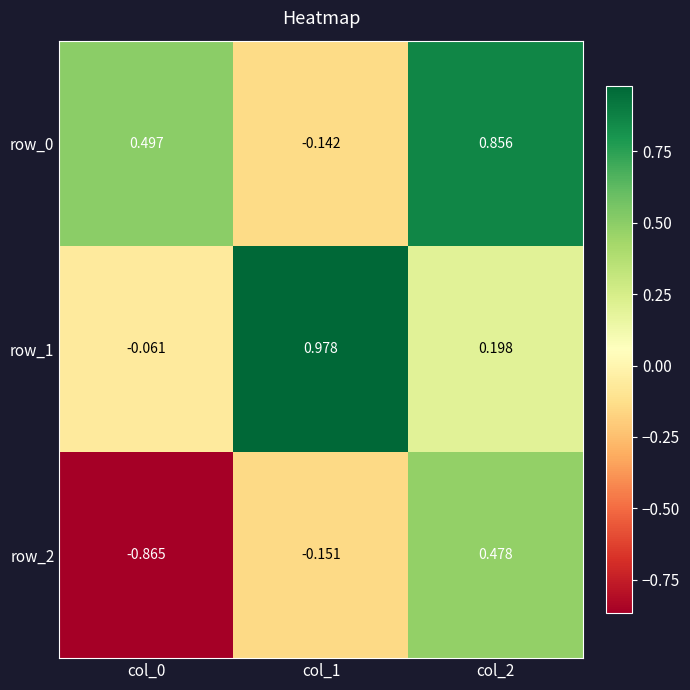

At which category is the sum across all series the highest?

col_2